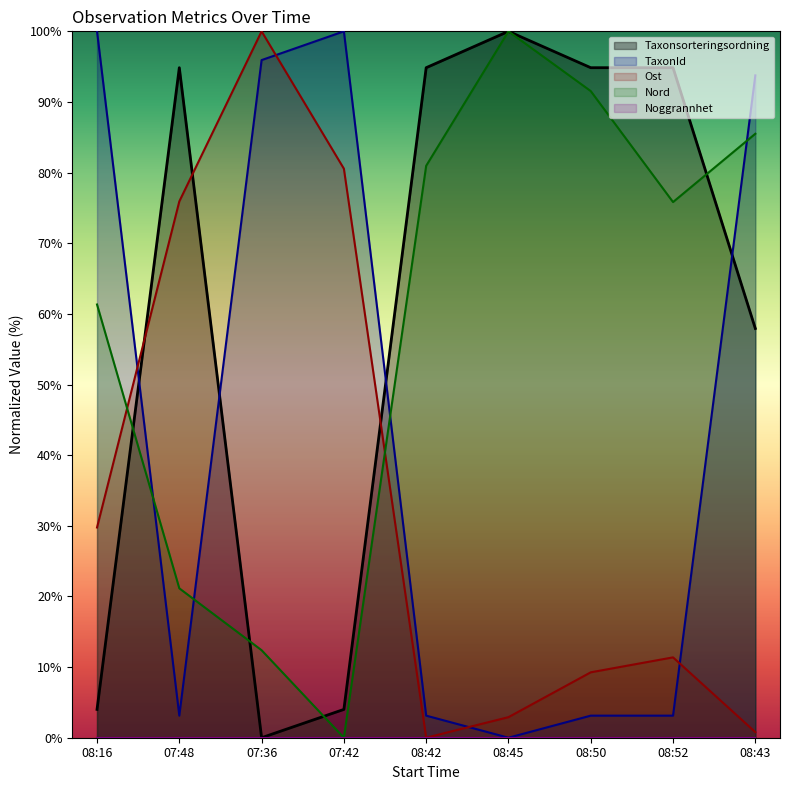

Which series has the widest spread of values?

Taxonsorteringsordning